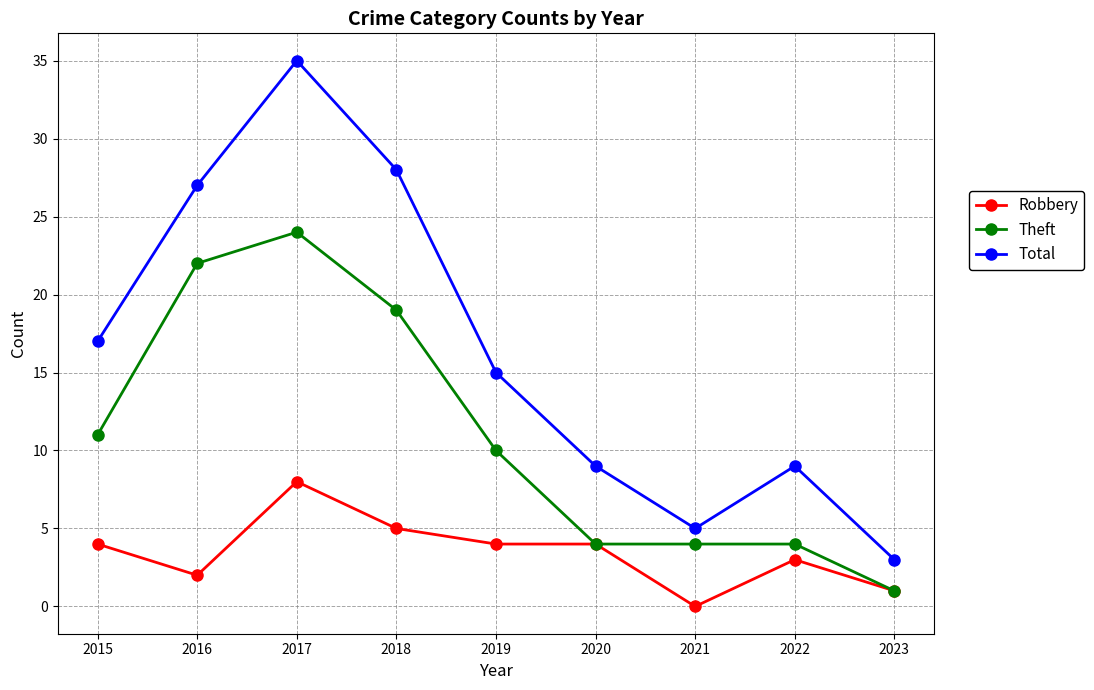

What is the spread (max minus min) of values at 2020?

5